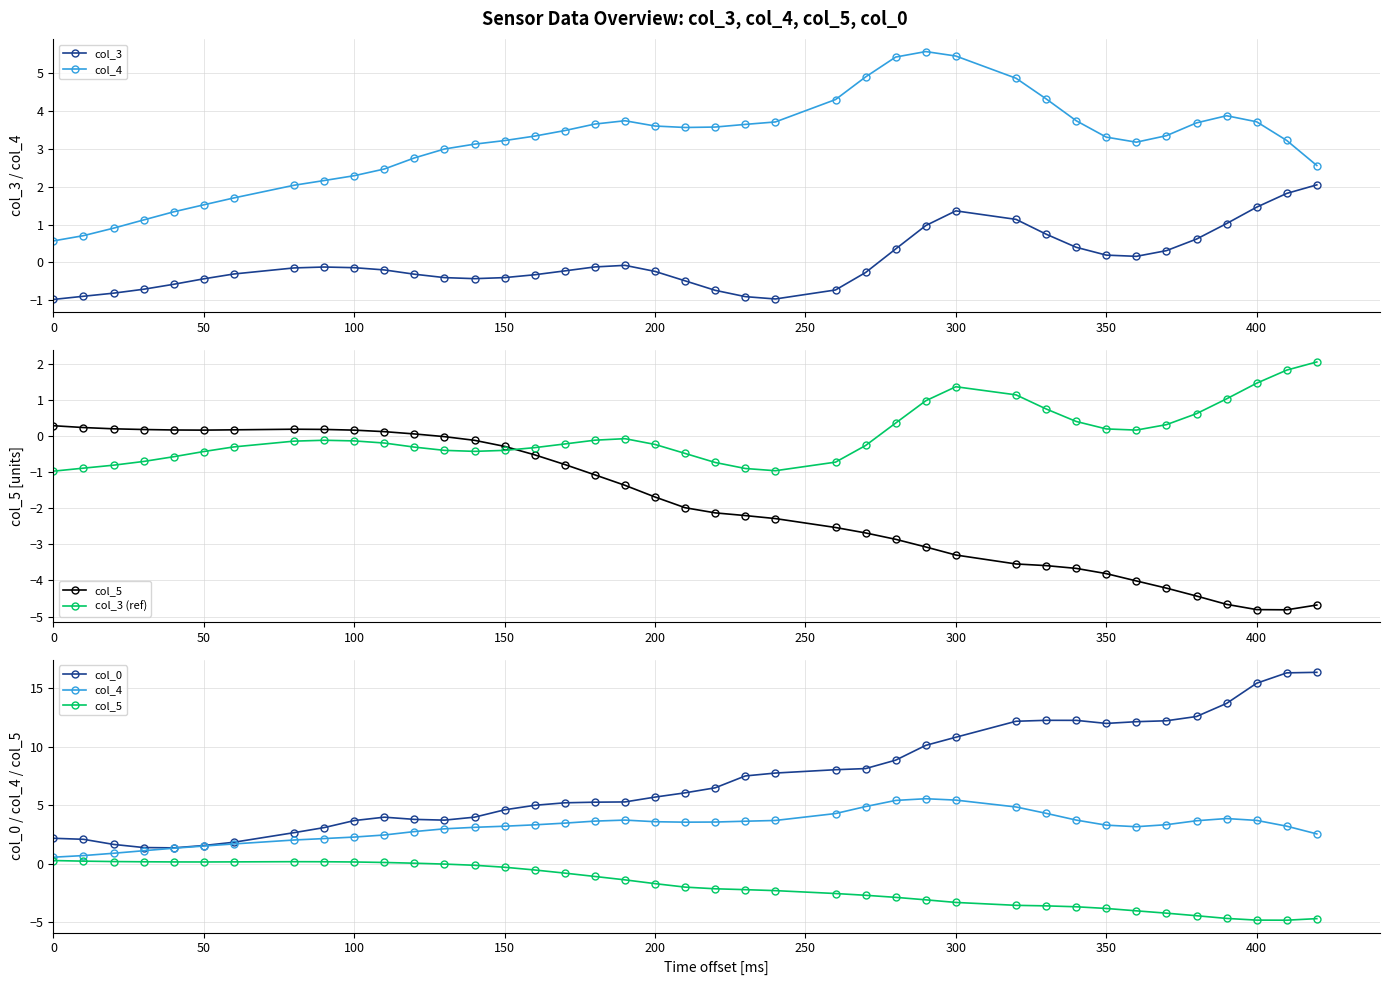

What are all the series names shown in the legend?

col_3, col_4, col_5, col_3 (ref), col_0